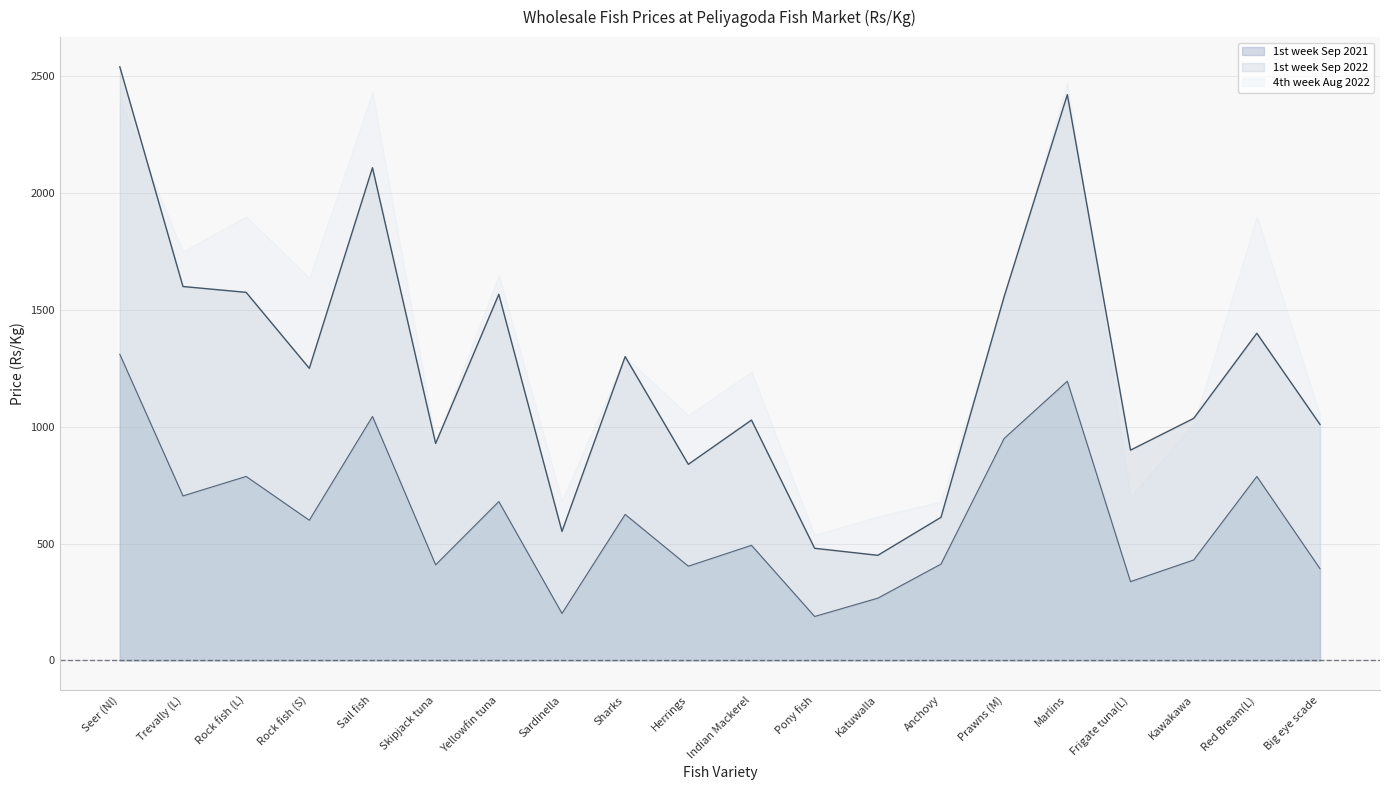

What is the difference between the maximum and second lowest values in the 1st week Sep 2022 series?

2060.0